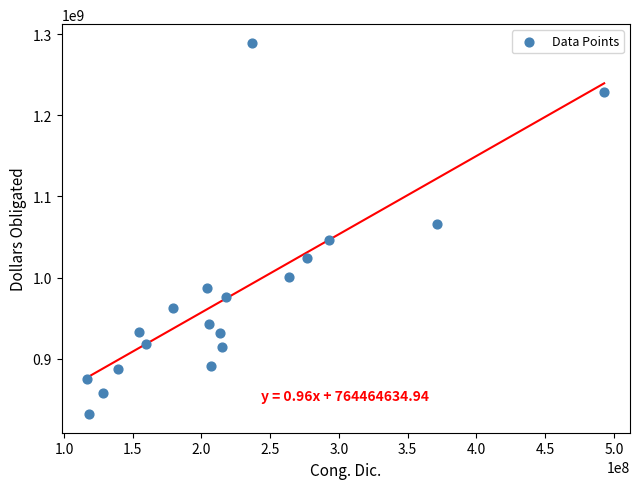

What Y value in the scatter plot is closest to 1060633000?

1065984000